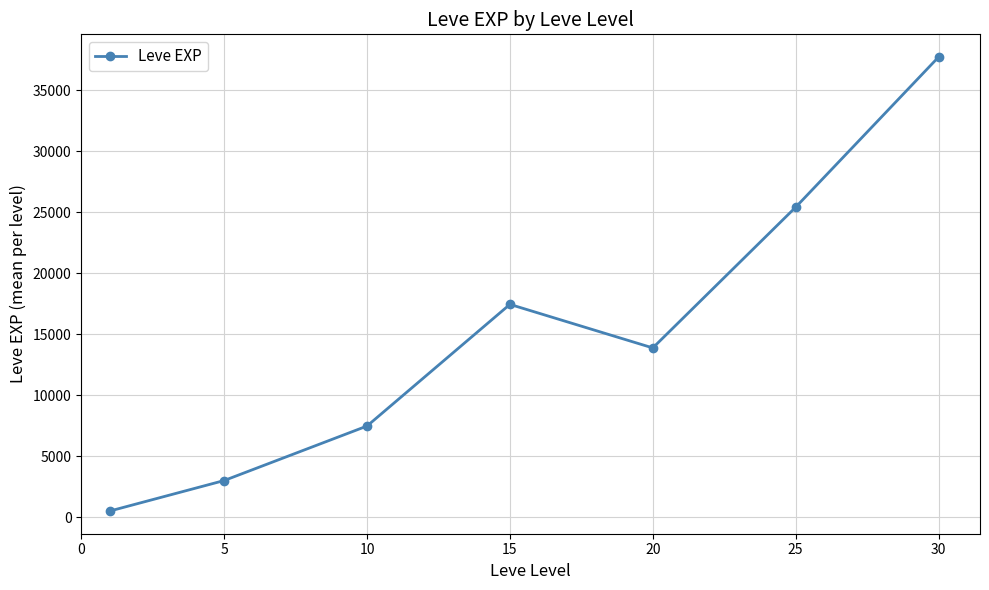

What is the greatest value displayed?

37715.0